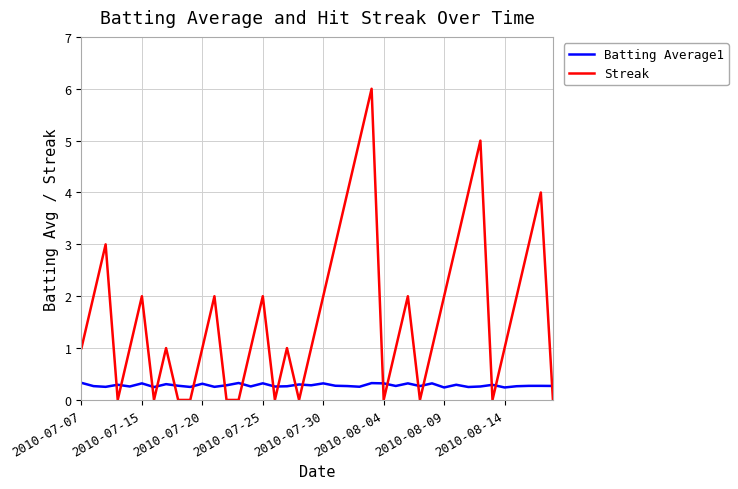

What is the difference between the maximum and minimum values in the Streak series?

6.0